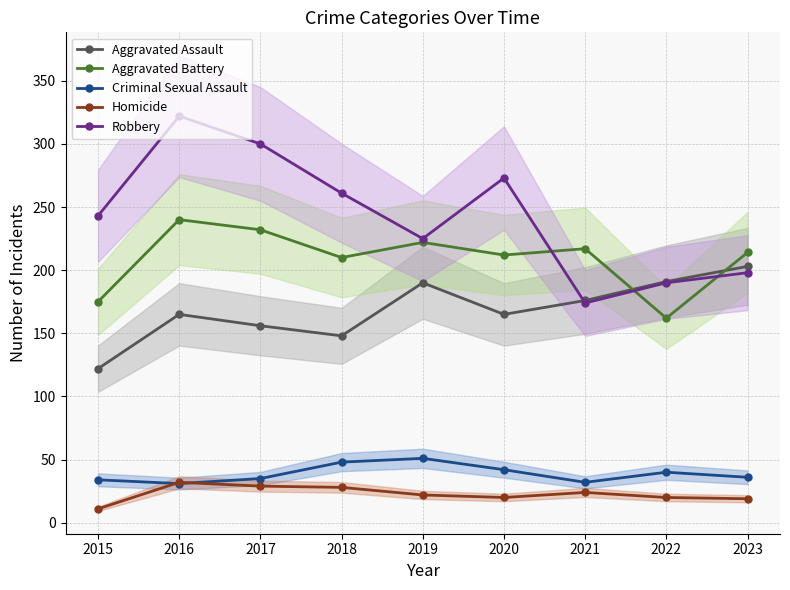

Which series has the largest total across all categories?

Robbery